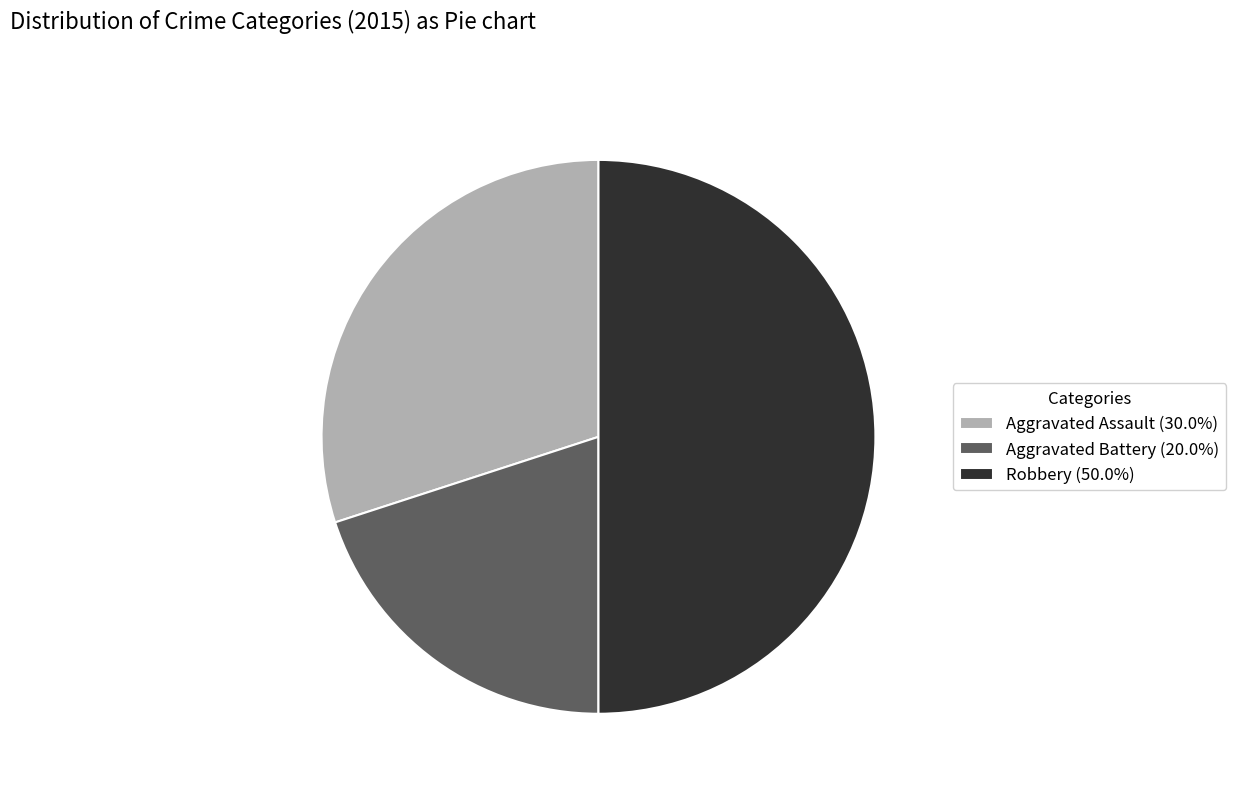

True or false: Aggravated Assault accounts for 30% of the total.

True